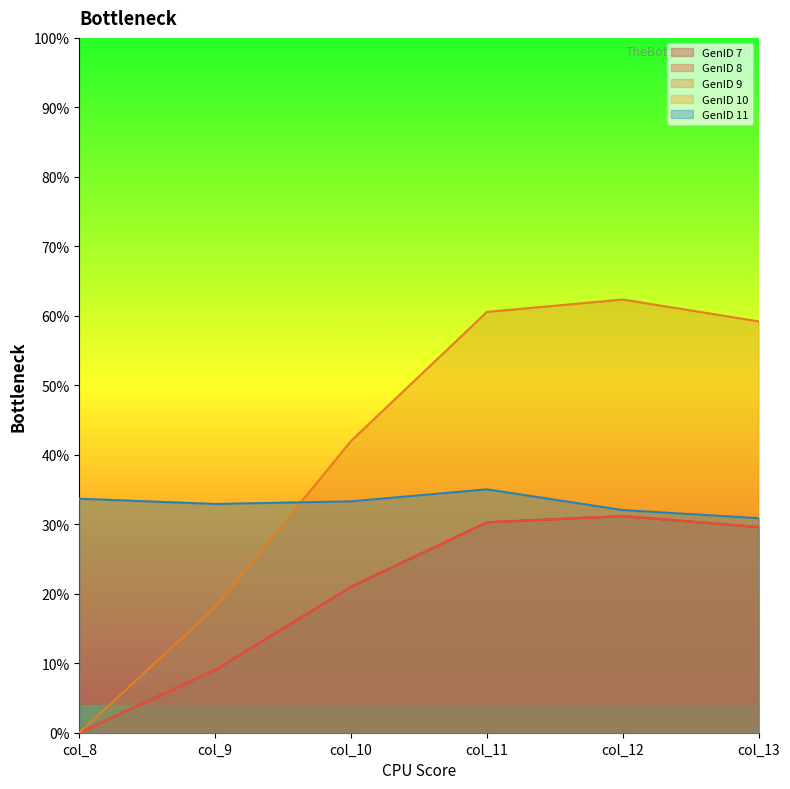

Where does the GenID 7 series first go above 29?

col_11